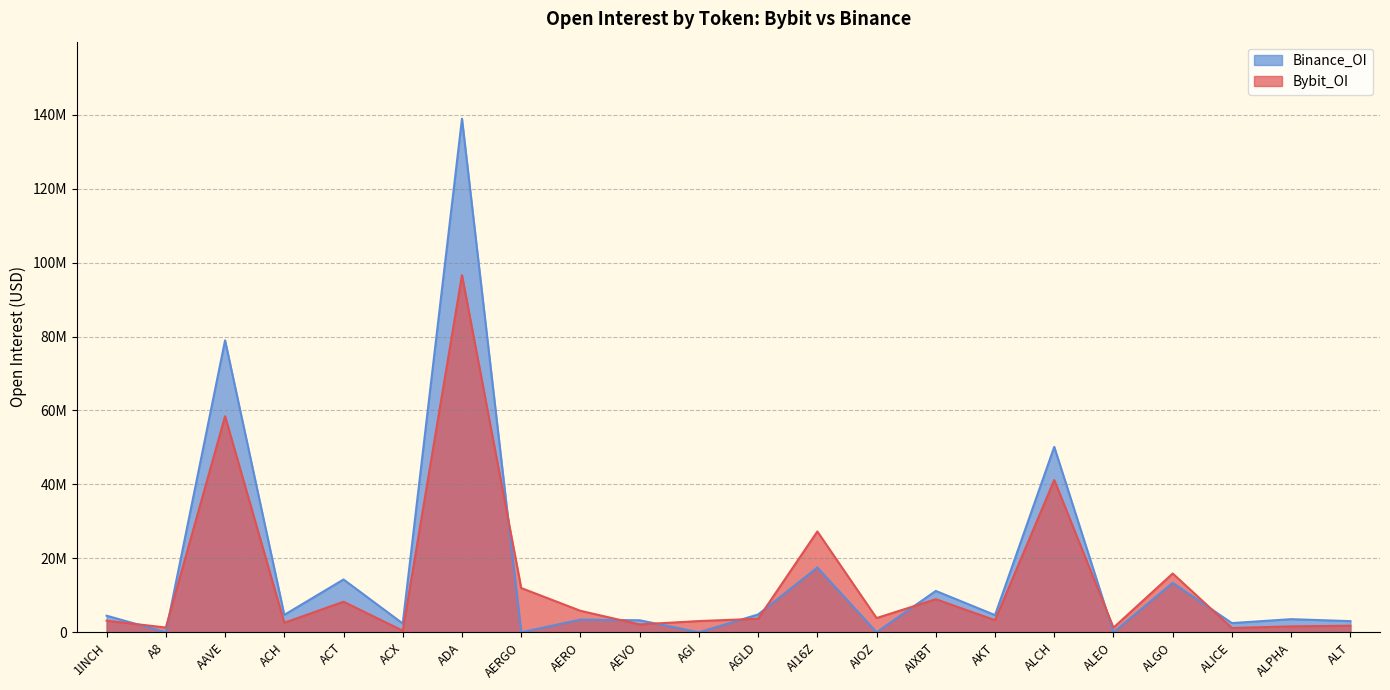

Count the number of categories in the chart.

22